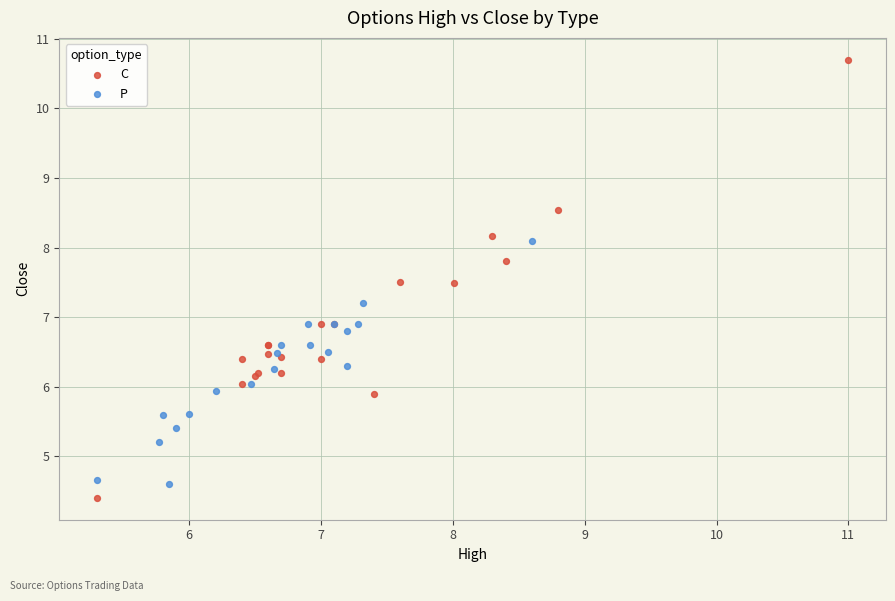

Which series reaches the maximum Y coordinate?

C